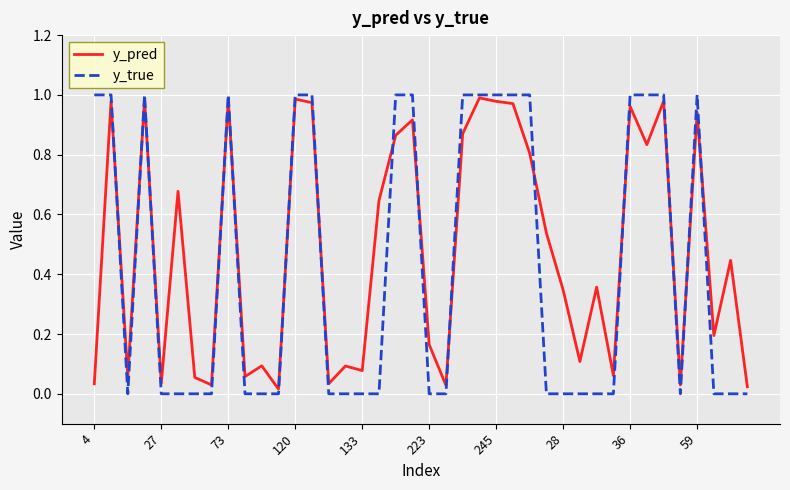

Which series has the largest total across all categories?

y_pred